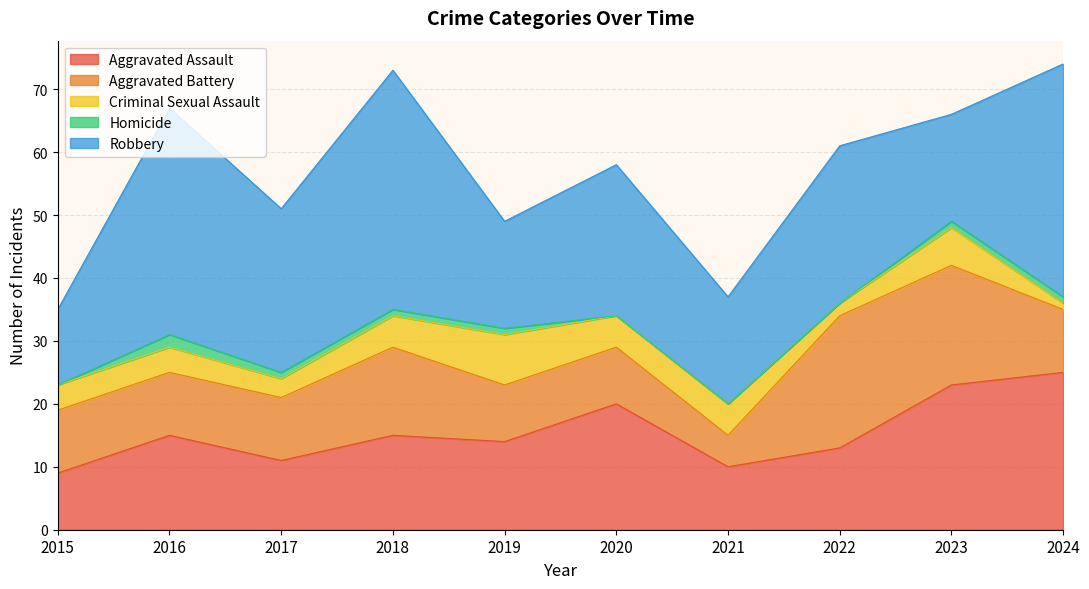

At 2020, list the series in order from largest to smallest.

Robbery, Aggravated Assault, Aggravated Battery, Criminal Sexual Assault, Homicide